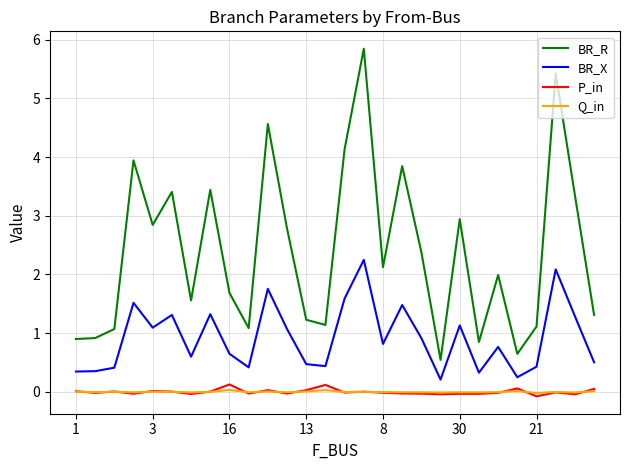

Which series has the largest range (max minus min)?

BR_R